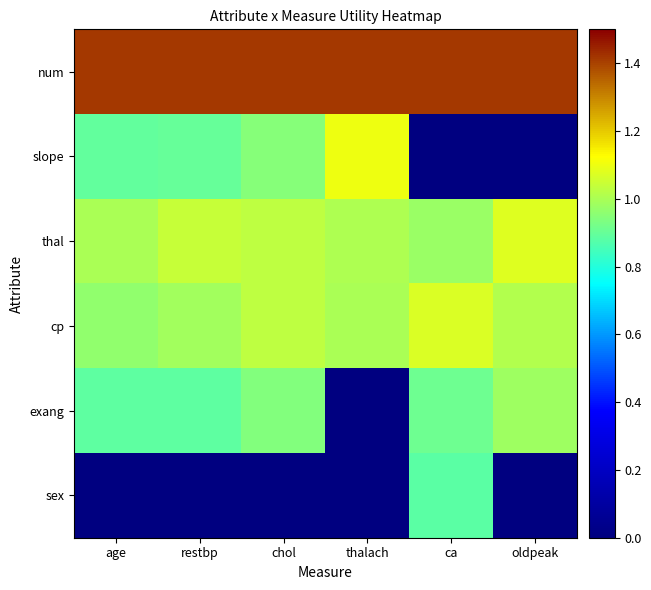

Count the number of categories in the chart.

6